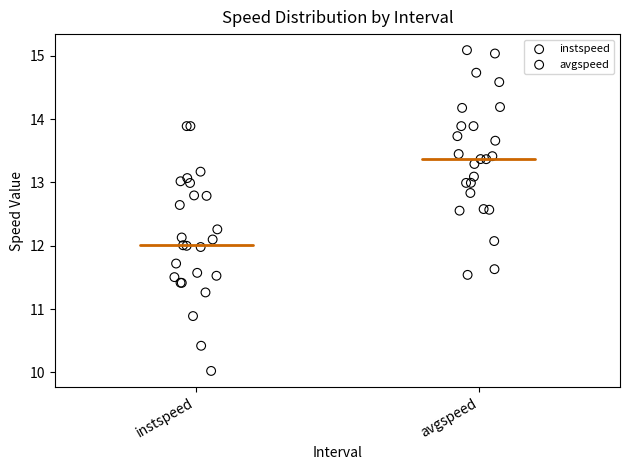

Which series contains the lowest Y value?

instspeed